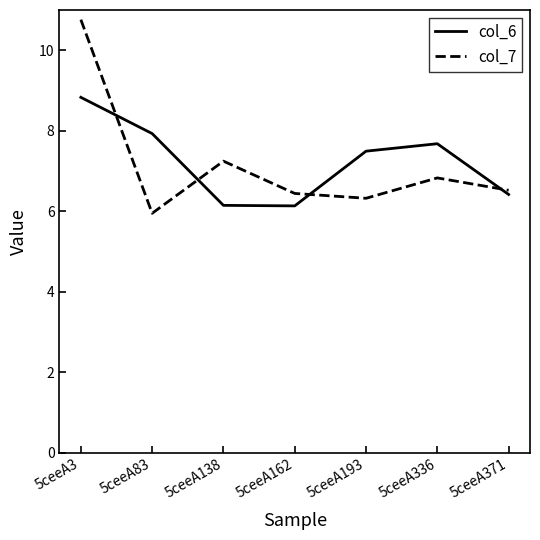

What is the greatest value displayed?

10.8